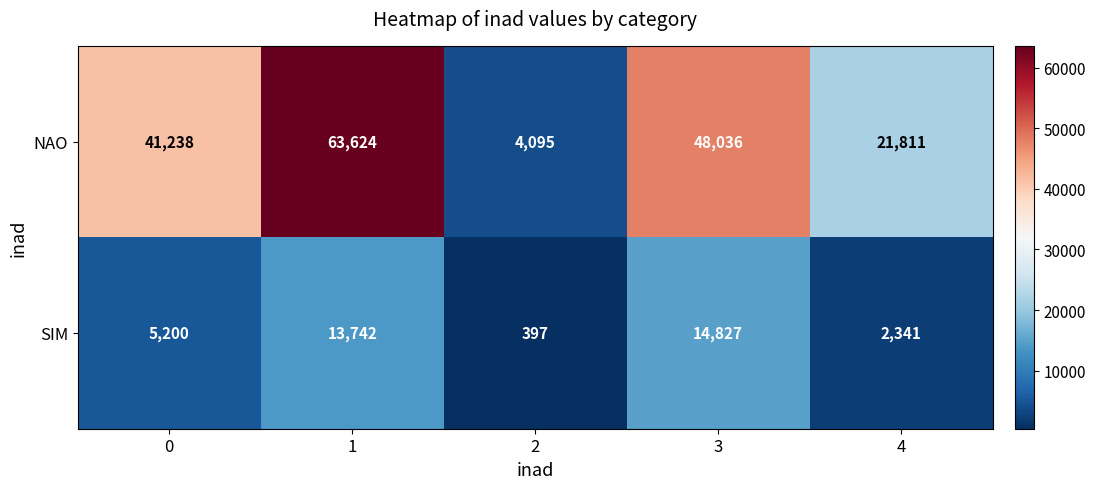

What is the total value across all series at 1?

77366